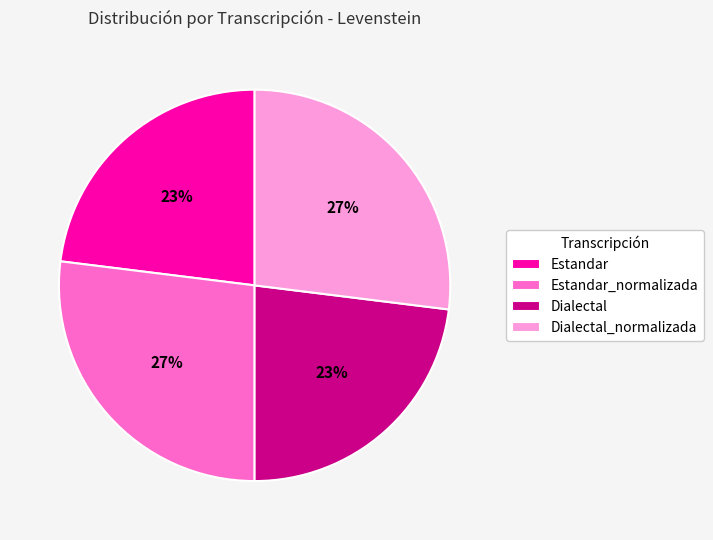

True or false: Estandar_normalizada accounts for 35% of the total.

False